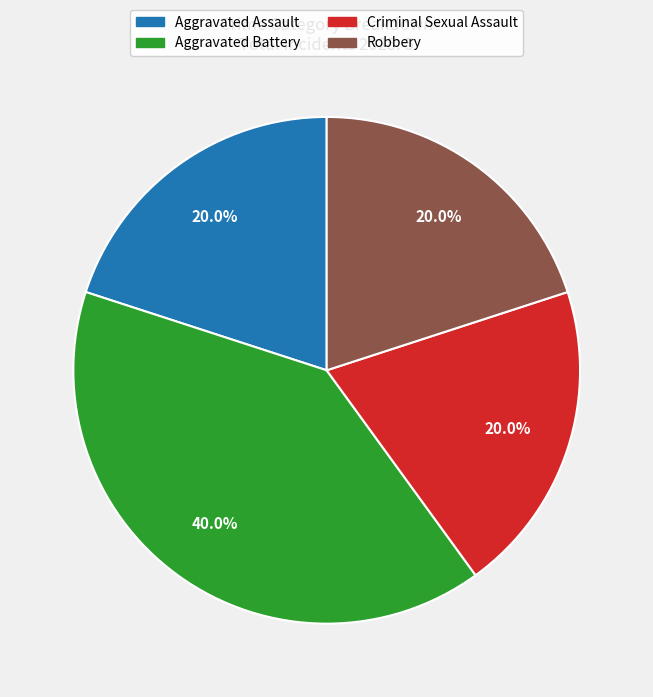

Which has a higher value, Aggravated Assault or Aggravated Battery?

Aggravated Battery